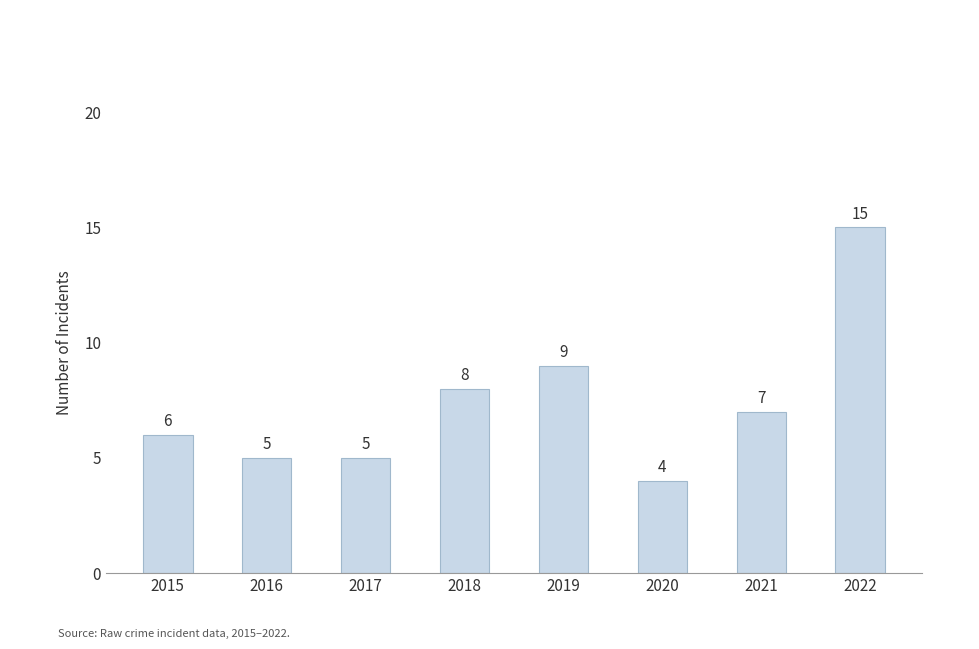

How many bars are there in total?

8